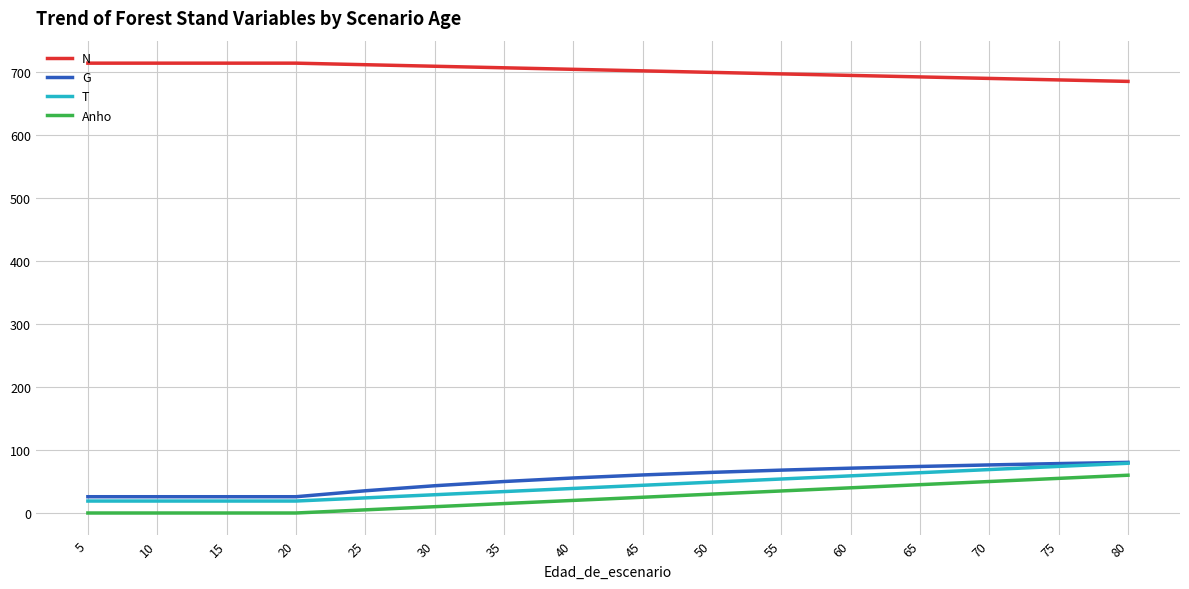

At which label does G first exceed 60?

45